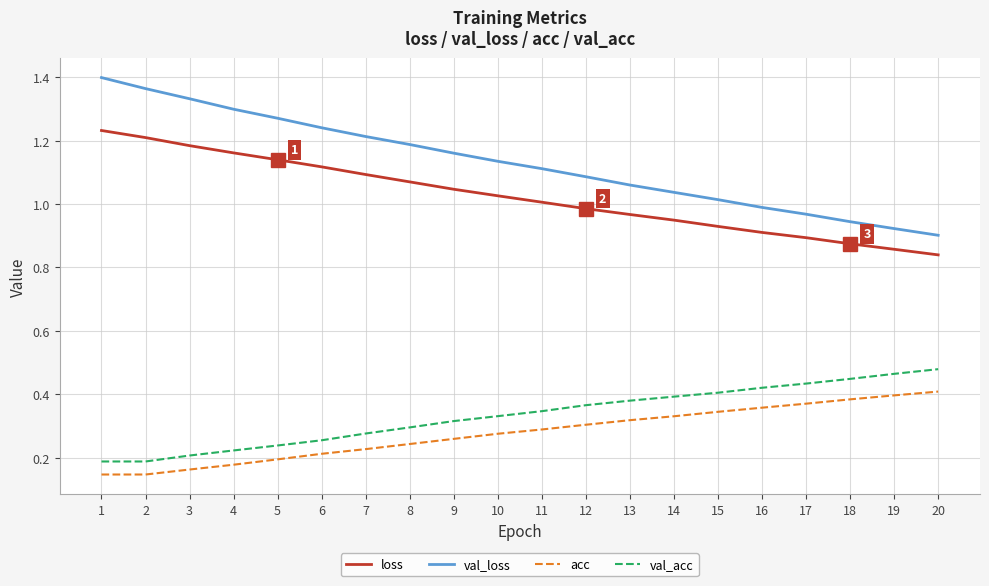

Which series has the widest spread of values?

val_loss